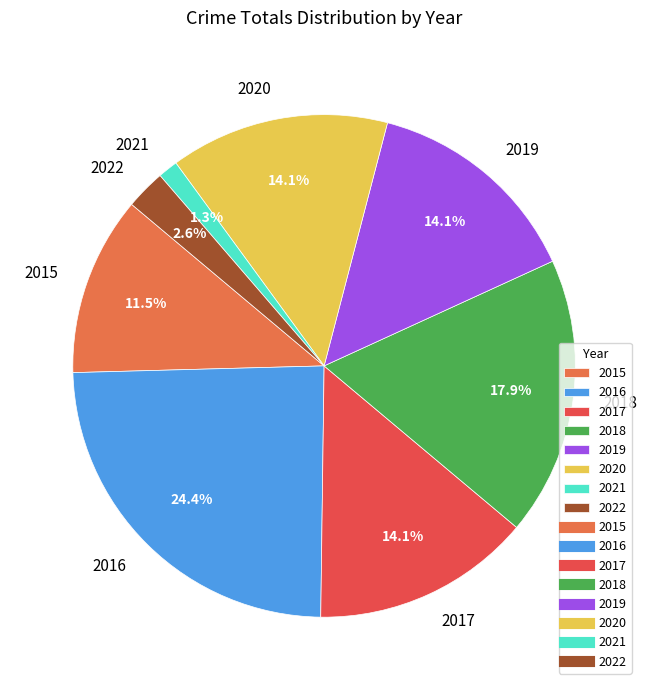

What percentage is NOT represented by 2018?

82.1%